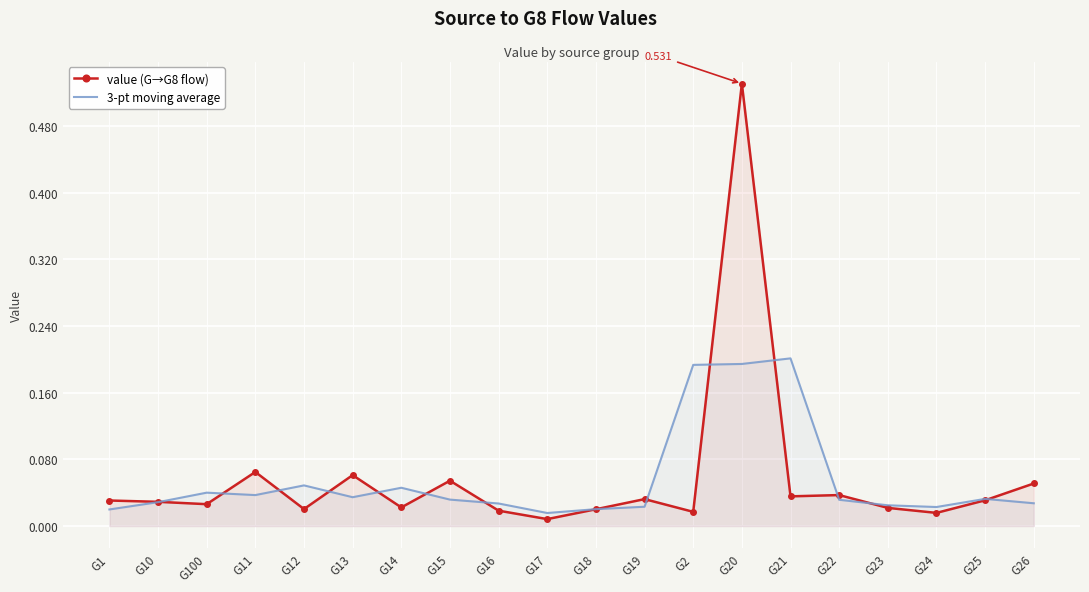

True or false: 3-pt moving average has a value of 0.0 at G1.

False